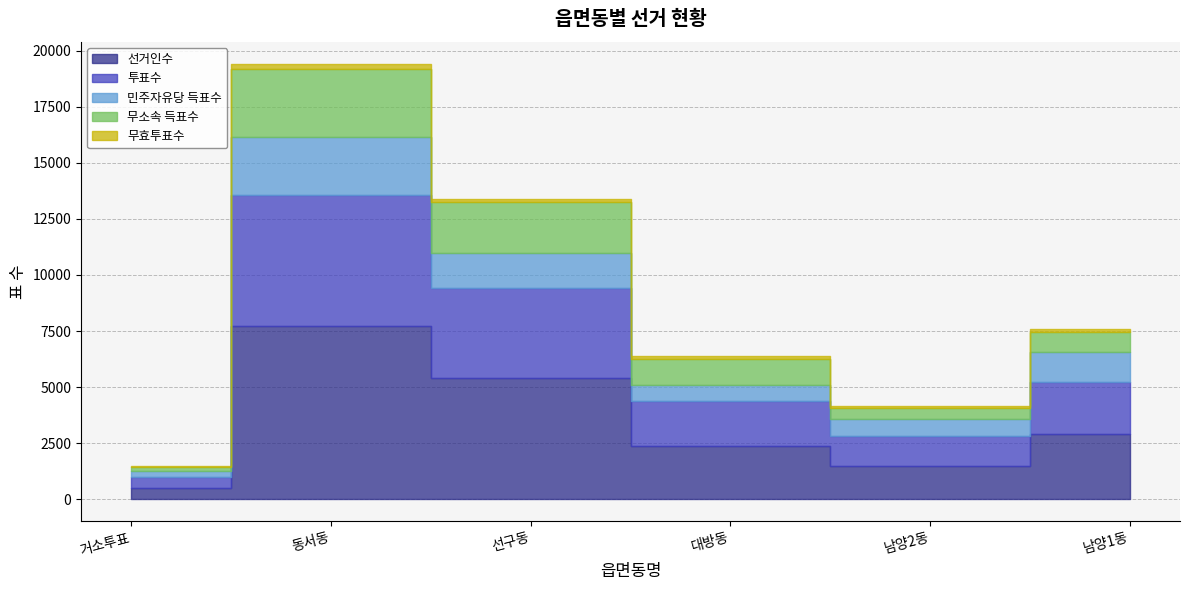

How many 무소속 득표수 values are between 511 and 2269?

4